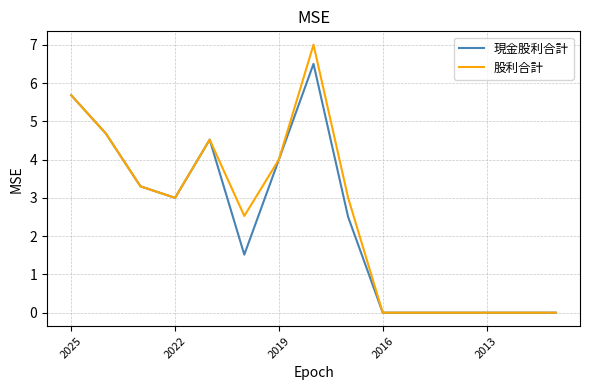

Which series has the widest spread of values?

股利合計